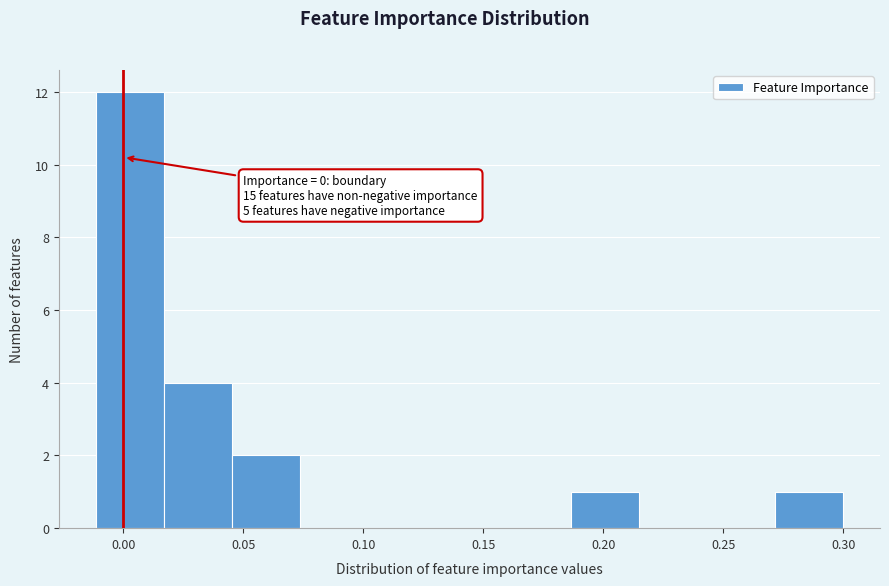

Which range on the x-axis has the tallest bar?

-0.010 to 0.015